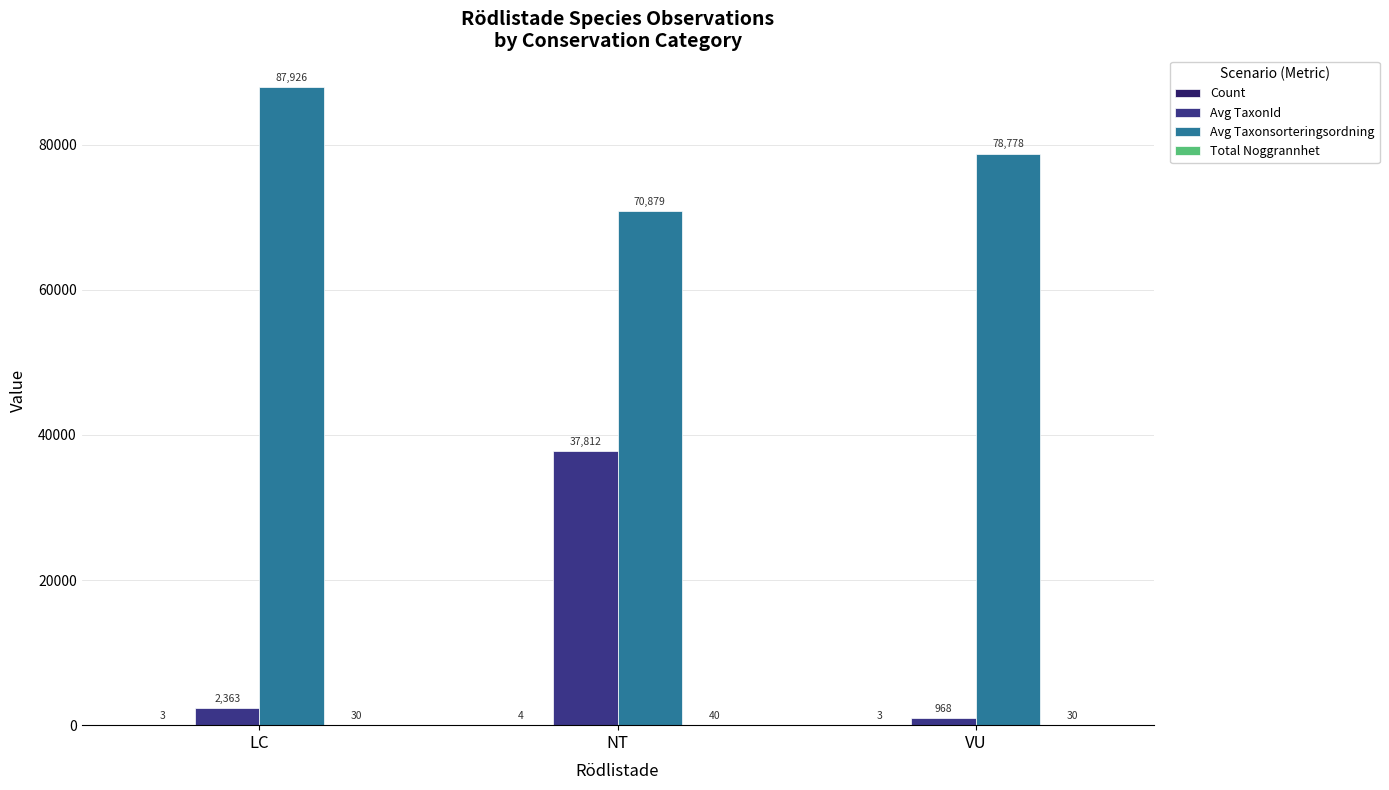

At which label is Avg Taxonsorteringsordning closest to 79402?

VU